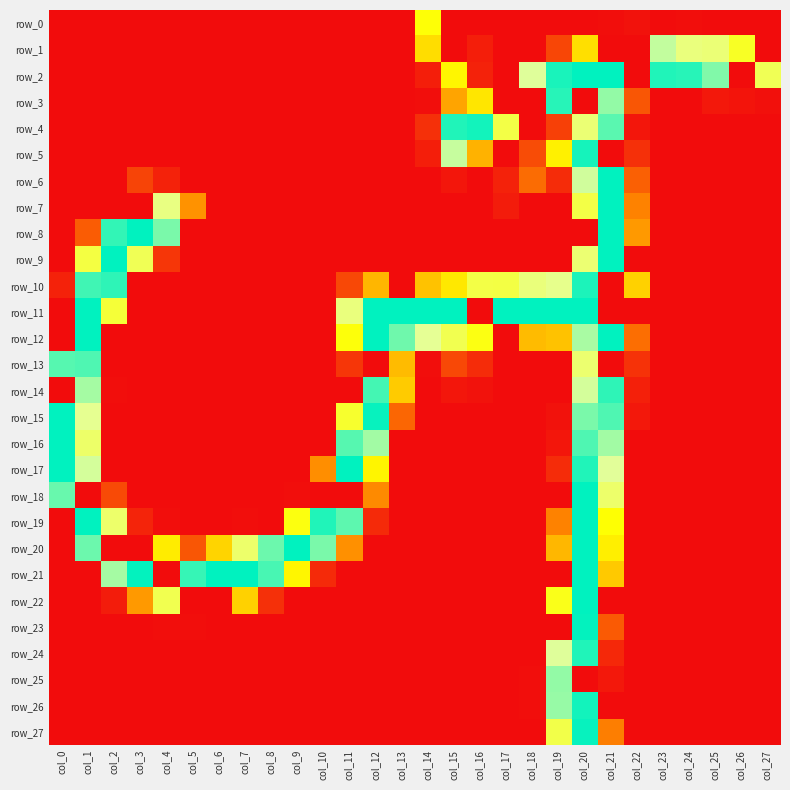

Reading left to right, list all the values displayed in this chart.

row_0: col_0=0	col_1=0	col_2=0	col_3=0	col_4=0	col_5=0	col_6=0	col_7=0	col_8=0	col_9=0	col_10=0	col_11=0	col_12=0	col_13=0	col_14=130	col_15=0	col_16=0	col_17=0	col_18=0	col_19=0	col_20=0	col_21=1	col_22=3	col_23=0	col_24=1	col_25=0	col_26=0	col_27=0
row_1: col_0=0	col_1=0	col_2=0	col_3=0	col_4=0	col_5=0	col_6=0	col_7=0	col_8=0	col_9=0	col_10=0	col_11=0	col_12=0	col_13=0	col_14=109	col_15=0	col_16=9	col_17=0	col_18=0	col_19=29	col_20=110	col_21=0	col_22=0	col_23=201	col_24=180	col_25=177	col_26=143	col_27=0
row_2: col_0=0	col_1=0	col_2=0	col_3=0	col_4=0	col_5=0	col_6=0	col_7=0	col_8=0	col_9=0	col_10=0	col_11=0	col_12=0	col_13=0	col_14=9	col_15=123	col_16=11	col_17=0	col_18=193	col_19=248	col_20=255	col_21=255	col_22=0	col_23=246	col_24=244	col_25=219	col_26=0	col_27=163
row_3: col_0=0	col_1=0	col_2=0	col_3=0	col_4=0	col_5=0	col_6=0	col_7=0	col_8=0	col_9=0	col_10=0	col_11=0	col_12=0	col_13=0	col_14=1	col_15=77	col_16=114	col_17=0	col_18=0	col_19=244	col_20=0	col_21=214	col_22=37	col_23=0	col_24=0	col_25=6	col_26=4	col_27=2
row_4: col_0=0	col_1=0	col_2=0	col_3=0	col_4=0	col_5=0	col_6=0	col_7=0	col_8=0	col_9=0	col_10=0	col_11=0	col_12=0	col_13=0	col_14=18	col_15=246	col_16=250	col_17=157	col_18=0	col_19=26	col_20=176	col_21=230	col_22=5	col_23=0	col_24=0	col_25=0	col_26=0	col_27=0
row_5: col_0=0	col_1=0	col_2=0	col_3=0	col_4=0	col_5=0	col_6=0	col_7=0	col_8=0	col_9=0	col_10=0	col_11=0	col_12=0	col_13=0	col_14=9	col_15=200	col_16=85	col_17=0	col_18=32	col_19=120	col_20=249	col_21=0	col_22=18	col_23=0	col_24=0	col_25=0	col_26=0	col_27=0
row_6: col_0=0	col_1=0	col_2=0	col_3=28	col_4=11	col_5=0	col_6=0	col_7=0	col_8=0	col_9=0	col_10=0	col_11=0	col_12=0	col_13=0	col_14=0	col_15=5	col_16=0	col_17=11	col_18=48	col_19=16	col_20=197	col_21=255	col_22=42	col_23=0	col_24=0	col_25=0	col_26=0	col_27=0
row_7: col_0=0	col_1=0	col_2=0	col_3=0	col_4=182	col_5=67	col_6=0	col_7=0	col_8=0	col_9=0	col_10=0	col_11=0	col_12=0	col_13=0	col_14=0	col_15=0	col_16=0	col_17=8	col_18=0	col_19=0	col_20=157	col_21=255	col_22=59	col_23=0	col_24=0	col_25=0	col_26=0	col_27=0
row_8: col_0=0	col_1=40	col_2=241	col_3=255	col_4=221	col_5=0	col_6=0	col_7=0	col_8=0	col_9=0	col_10=0	col_11=0	col_12=0	col_13=0	col_14=0	col_15=0	col_16=0	col_17=0	col_18=0	col_19=0	col_20=0	col_21=255	col_22=71	col_23=0	col_24=0	col_25=0	col_26=0	col_27=0
row_9: col_0=0	col_1=155	col_2=255	col_3=163	col_4=21	col_5=0	col_6=0	col_7=0	col_8=0	col_9=0	col_10=0	col_11=0	col_12=0	col_13=0	col_14=0	col_15=0	col_16=0	col_17=0	col_18=0	col_19=0	col_20=175	col_21=255	col_22=0	col_23=0	col_24=0	col_25=0	col_26=0	col_27=0
row_10: col_0=11	col_1=237	col_2=242	col_3=0	col_4=0	col_5=0	col_6=0	col_7=0	col_8=0	col_9=0	col_10=0	col_11=30	col_12=87	col_13=0	col_14=94	col_15=115	col_16=157	col_17=156	col_18=179	col_19=186	col_20=247	col_21=0	col_22=102	col_23=0	col_24=0	col_25=0	col_26=0	col_27=0
row_11: col_0=0	col_1=255	col_2=151	col_3=0	col_4=0	col_5=0	col_6=0	col_7=0	col_8=0	col_9=0	col_10=0	col_11=180	col_12=255	col_13=255	col_14=255	col_15=255	col_16=0	col_17=255	col_18=255	col_19=255	col_20=255	col_21=0	col_22=0	col_23=0	col_24=0	col_25=0	col_26=0	col_27=0
row_12: col_0=0	col_1=255	col_2=0	col_3=0	col_4=0	col_5=0	col_6=0	col_7=0	col_8=0	col_9=0	col_10=0	col_11=132	col_12=255	col_13=224	col_14=190	col_15=161	col_16=135	col_17=0	col_18=90	col_19=94	col_20=208	col_21=255	col_22=49	col_23=0	col_24=0	col_25=0	col_26=0	col_27=0
row_13: col_0=231	col_1=233	col_2=0	col_3=0	col_4=0	col_5=0	col_6=0	col_7=0	col_8=0	col_9=0	col_10=0	col_11=21	col_12=0	col_13=90	col_14=1	col_15=30	col_16=16	col_17=0	col_18=0	col_19=0	col_20=174	col_21=0	col_22=19	col_23=0	col_24=0	col_25=0	col_26=0	col_27=0
row_14: col_0=0	col_1=209	col_2=1	col_3=0	col_4=0	col_5=0	col_6=0	col_7=0	col_8=0	col_9=0	col_10=0	col_11=0	col_12=236	col_13=99	col_14=0	col_15=5	col_16=3	col_17=0	col_18=0	col_19=0	col_20=196	col_21=242	col_22=10	col_23=0	col_24=0	col_25=0	col_26=0	col_27=0
row_15: col_0=255	col_1=188	col_2=0	col_3=0	col_4=0	col_5=0	col_6=0	col_7=0	col_8=0	col_9=0	col_10=0	col_11=147	col_12=253	col_13=45	col_14=0	col_15=0	col_16=0	col_17=0	col_18=0	col_19=3	col_20=221	col_21=233	col_22=6	col_23=0	col_24=0	col_25=0	col_26=0	col_27=0
row_16: col_0=255	col_1=171	col_2=0	col_3=0	col_4=0	col_5=0	col_6=0	col_7=0	col_8=0	col_9=0	col_10=0	col_11=231	col_12=210	col_13=0	col_14=0	col_15=0	col_16=0	col_17=0	col_18=0	col_19=5	col_20=233	col_21=210	col_22=0	col_23=0	col_24=0	col_25=0	col_26=0	col_27=0
row_17: col_0=255	col_1=196	col_2=0	col_3=0	col_4=0	col_5=0	col_6=0	col_7=0	col_8=0	col_9=0	col_10=65	col_11=255	col_12=122	col_13=0	col_14=0	col_15=0	col_16=0	col_17=0	col_18=0	col_19=16	col_20=246	col_21=192	col_22=0	col_23=0	col_24=0	col_25=0	col_26=0	col_27=0
row_18: col_0=226	col_1=0	col_2=31	col_3=0	col_4=0	col_5=0	col_6=0	col_7=0	col_8=0	col_9=1	col_10=0	col_11=0	col_12=63	col_13=0	col_14=0	col_15=0	col_16=0	col_17=0	col_18=0	col_19=0	col_20=255	col_21=172	col_22=0	col_23=0	col_24=0	col_25=0	col_26=0	col_27=0
row_19: col_0=0	col_1=255	col_2=172	col_3=12	col_4=1	col_5=0	col_6=0	col_7=1	col_8=0	col_9=134	col_10=246	col_11=229	col_12=15	col_13=0	col_14=0	col_15=0	col_16=0	col_17=0	col_18=0	col_19=59	col_20=255	col_21=129	col_22=0	col_23=0	col_24=0	col_25=0	col_26=0	col_27=0
row_20: col_0=0	col_1=225	col_2=0	col_3=0	col_4=117	col_5=37	col_6=104	col_7=172	col_8=225	col_9=255	col_10=221	col_11=66	col_12=0	col_13=0	col_14=0	col_15=0	col_16=0	col_17=0	col_18=0	col_19=88	col_20=255	col_21=119	col_22=0	col_23=0	col_24=0	col_25=0	col_26=0	col_27=0
row_21: col_0=0	col_1=0	col_2=209	col_3=254	col_4=0	col_5=240	col_6=255	col_7=255	col_8=235	col_9=123	col_10=15	col_11=0	col_12=0	col_13=0	col_14=0	col_15=0	col_16=0	col_17=0	col_18=0	col_19=0	col_20=255	col_21=98	col_22=0	col_23=0	col_24=0	col_25=0	col_26=0	col_27=0
row_22: col_0=0	col_1=0	col_2=8	col_3=71	col_4=161	col_5=0	col_6=0	col_7=102	col_8=18	col_9=0	col_10=0	col_11=0	col_12=0	col_13=0	col_14=0	col_15=0	col_16=0	col_17=0	col_18=0	col_19=138	col_20=255	col_21=0	col_22=0	col_23=0	col_24=0	col_25=0	col_26=0	col_27=0
row_23: col_0=0	col_1=0	col_2=0	col_3=0	col_4=1	col_5=1	col_6=0	col_7=0	col_8=0	col_9=0	col_10=0	col_11=0	col_12=0	col_13=0	col_14=0	col_15=0	col_16=0	col_17=0	col_18=0	col_19=0	col_20=254	col_21=39	col_22=0	col_23=0	col_24=0	col_25=0	col_26=0	col_27=0
row_24: col_0=0	col_1=0	col_2=0	col_3=0	col_4=0	col_5=0	col_6=0	col_7=0	col_8=0	col_9=0	col_10=0	col_11=0	col_12=0	col_13=0	col_14=0	col_15=0	col_16=0	col_17=0	col_18=0	col_19=193	col_20=246	col_21=14	col_22=0	col_23=0	col_24=0	col_25=0	col_26=0	col_27=0
row_25: col_0=0	col_1=0	col_2=0	col_3=0	col_4=0	col_5=0	col_6=0	col_7=0	col_8=0	col_9=0	col_10=0	col_11=0	col_12=0	col_13=0	col_14=0	col_15=0	col_16=0	col_17=0	col_18=1	col_19=214	col_20=0	col_21=6	col_22=0	col_23=0	col_24=0	col_25=0	col_26=0	col_27=0
row_26: col_0=0	col_1=0	col_2=0	col_3=0	col_4=0	col_5=0	col_6=0	col_7=0	col_8=0	col_9=0	col_10=0	col_11=0	col_12=0	col_13=0	col_14=0	col_15=0	col_16=0	col_17=0	col_18=1	col_19=213	col_20=250	col_21=0	col_22=0	col_23=0	col_24=0	col_25=0	col_26=0	col_27=0
row_27: col_0=0	col_1=0	col_2=0	col_3=0	col_4=0	col_5=0	col_6=0	col_7=0	col_8=0	col_9=0	col_10=0	col_11=0	col_12=0	col_13=0	col_14=0	col_15=0	col_16=0	col_17=0	col_18=0	col_19=158	col_20=253	col_21=57	col_22=0	col_23=0	col_24=0	col_25=0	col_26=0	col_27=0